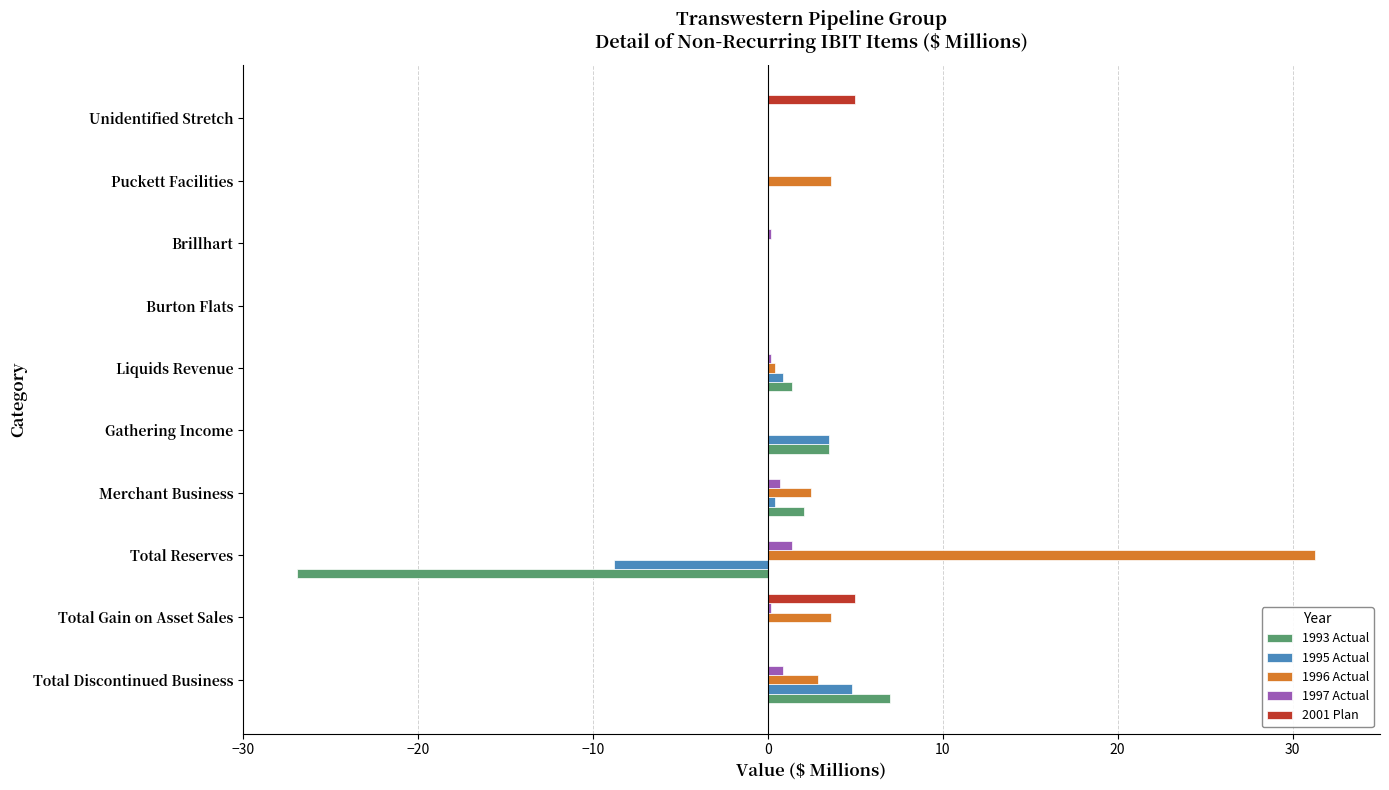

At which category is the sum across all series the highest?

Total Discontinued Business